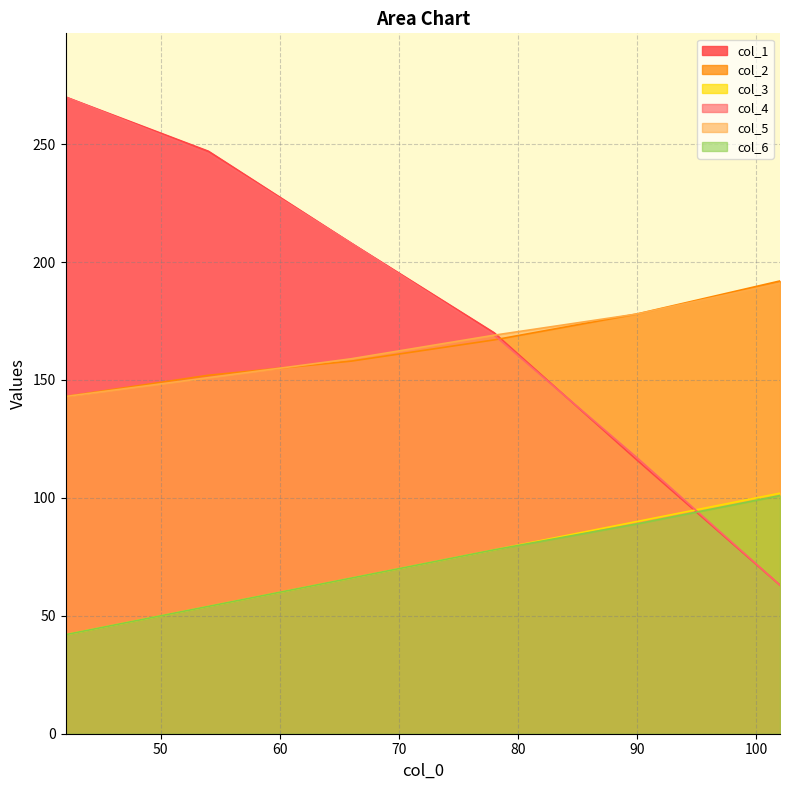

Rank the series by their maximum value, from lowest to highest.

col_6, col_3, col_5, col_2, col_1, col_4